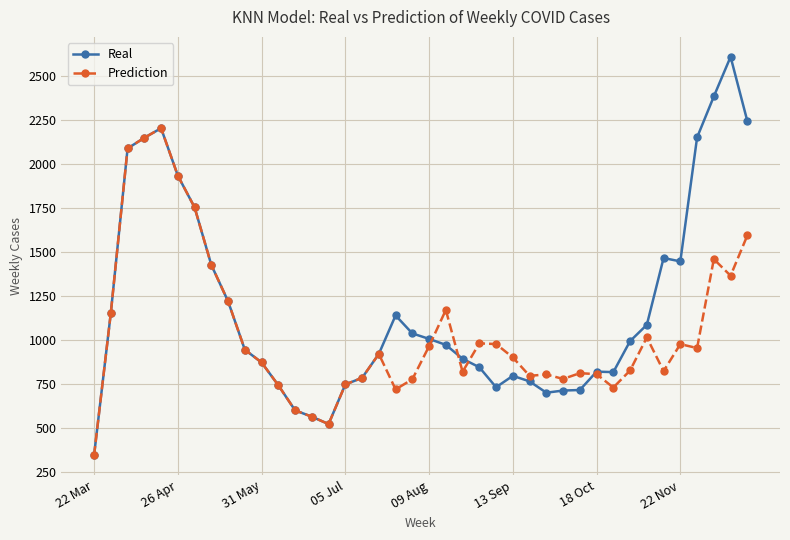

List the series in order of their peak value, highest first.

Real, Prediction